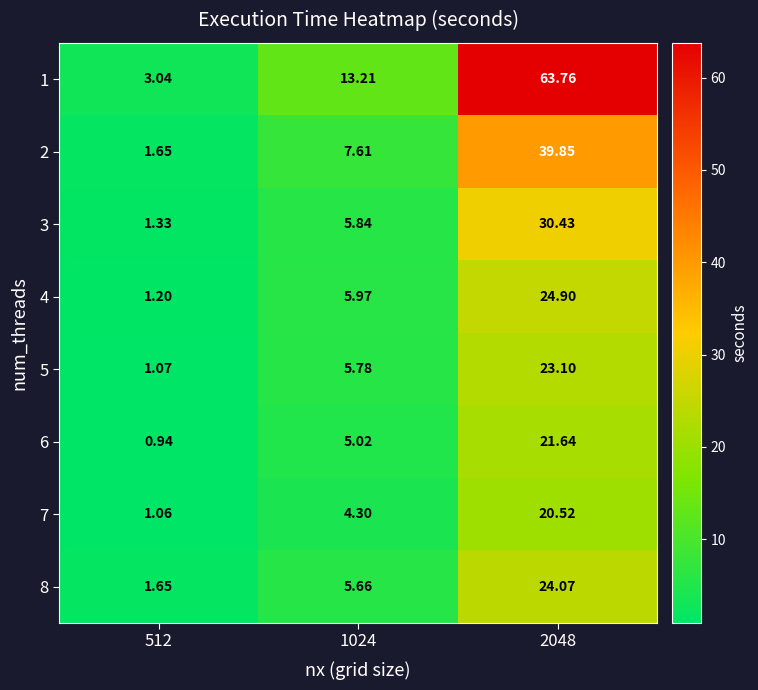

Is the value of 5 at 2048 greater than the value of 7 at 2048?

Yes